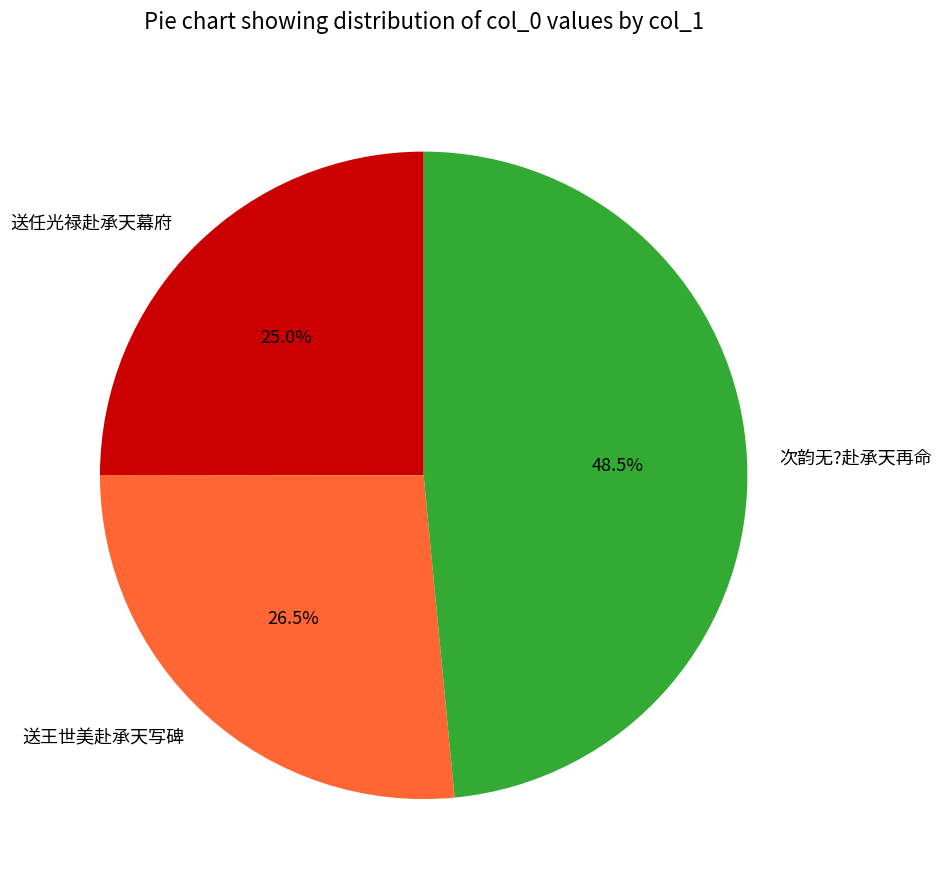

Count the number of slices in the pie.

3